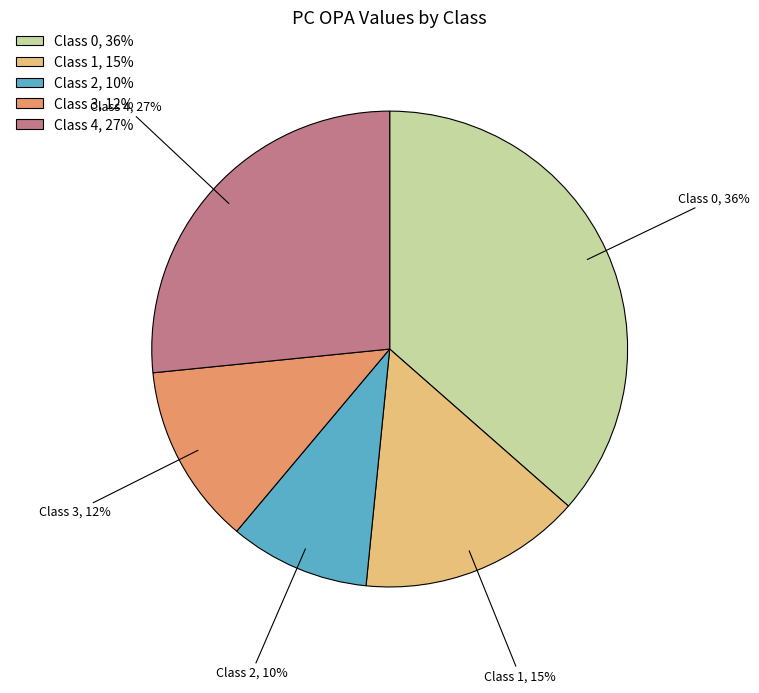

Rank the categories by value from highest to lowest.

Class 0, Class 4, Class 1, Class 3, Class 2